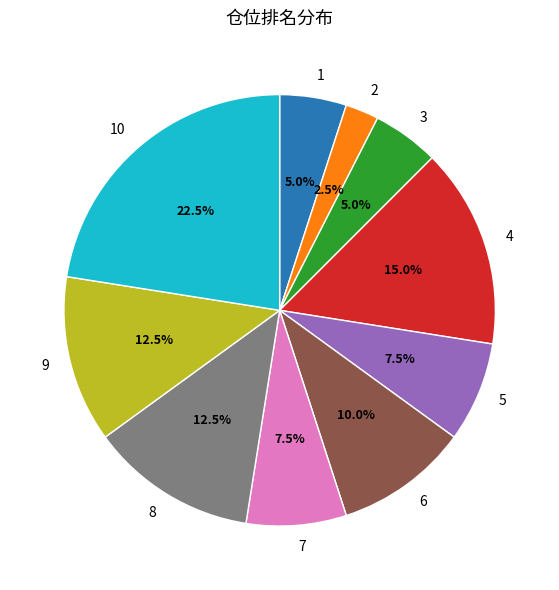

Which category has the biggest portion of the pie?

10